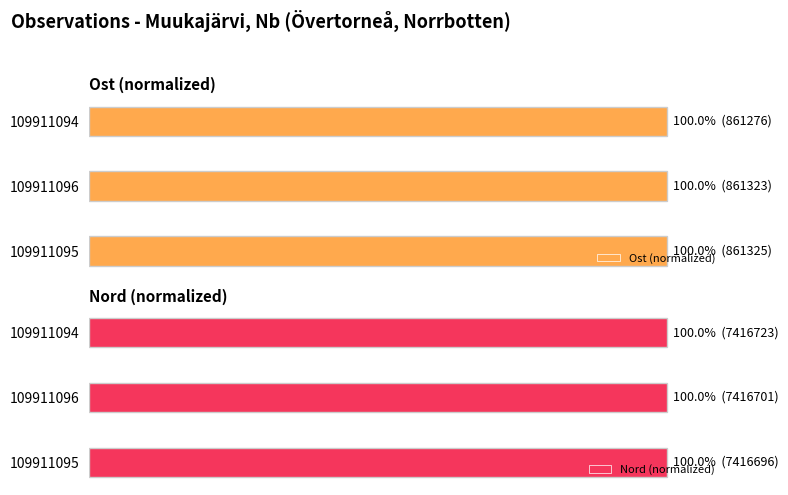

What is the greatest value displayed?

100.0